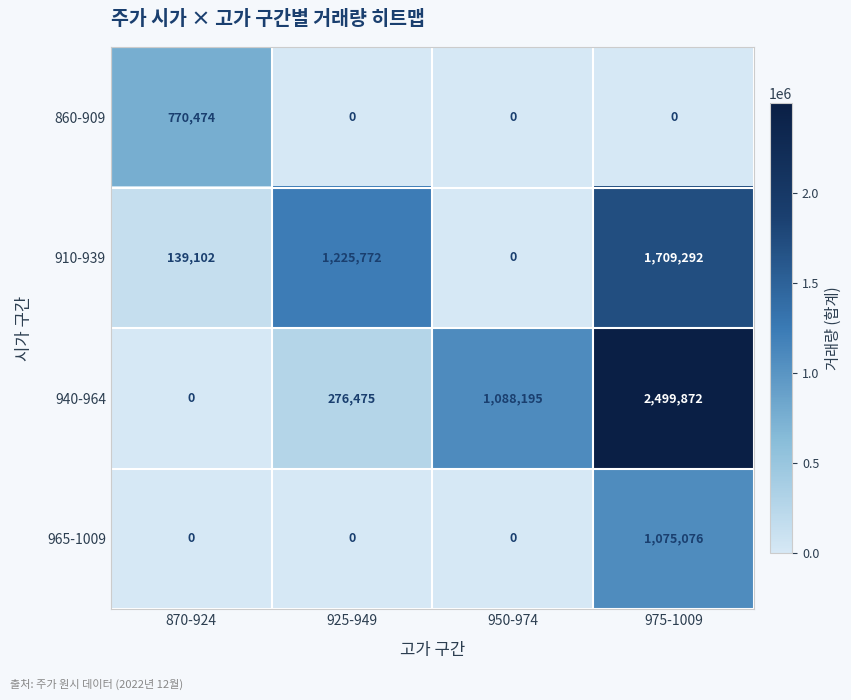

The value of 940-964 at 950-974 is 1088195. True or false?

True